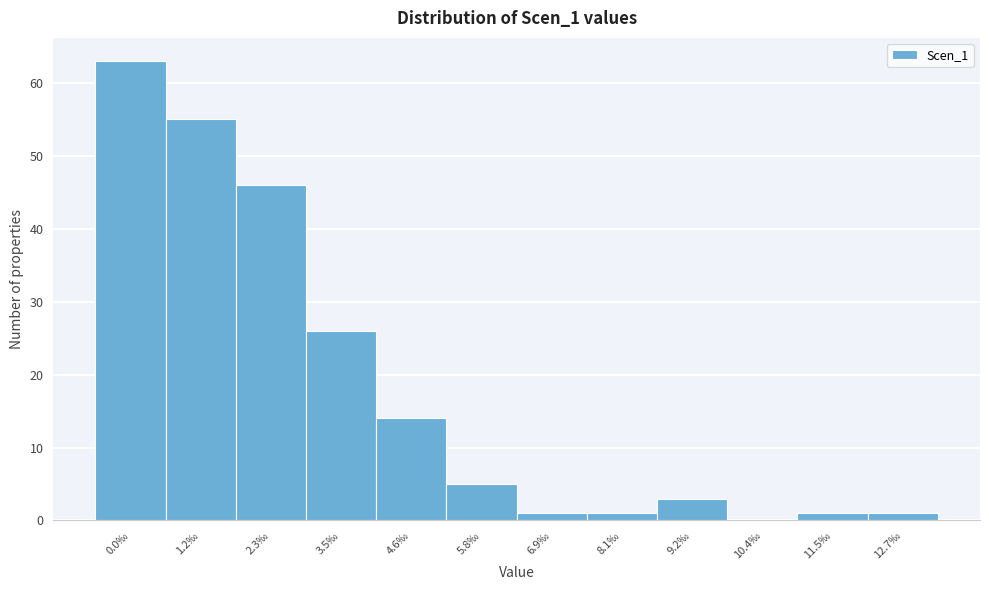

Reading left to right, what are all the values shown in this chart?

0.0‰=63	1.2‰=55	2.3‰=46	3.5‰=26	4.6‰=14	5.8‰=5	6.9‰=1	8.1‰=1	9.2‰=3	10.4‰=0	11.5‰=1	12.7‰=1